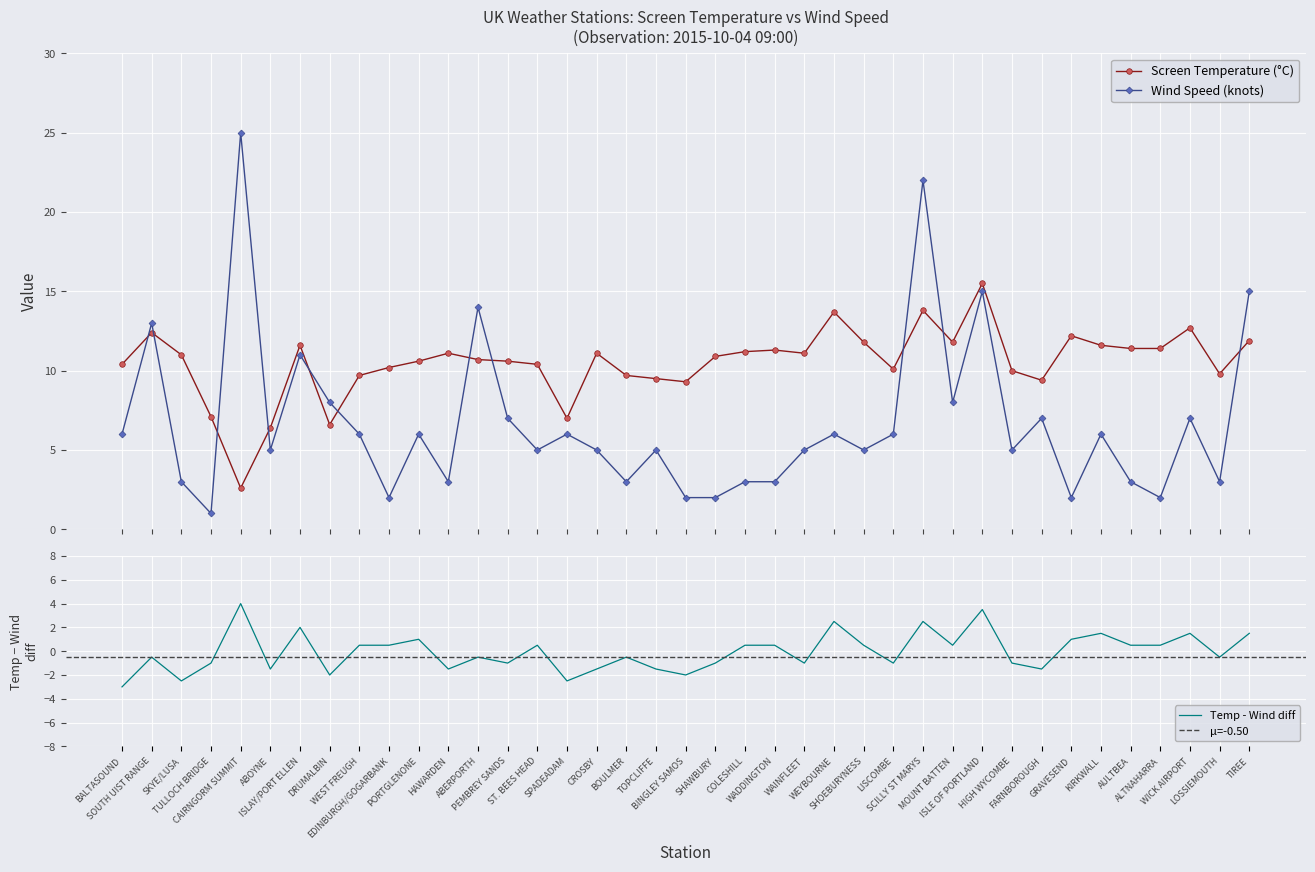

At which category does the chart reach its peak across all series?

CAIRNGORM SUMMIT